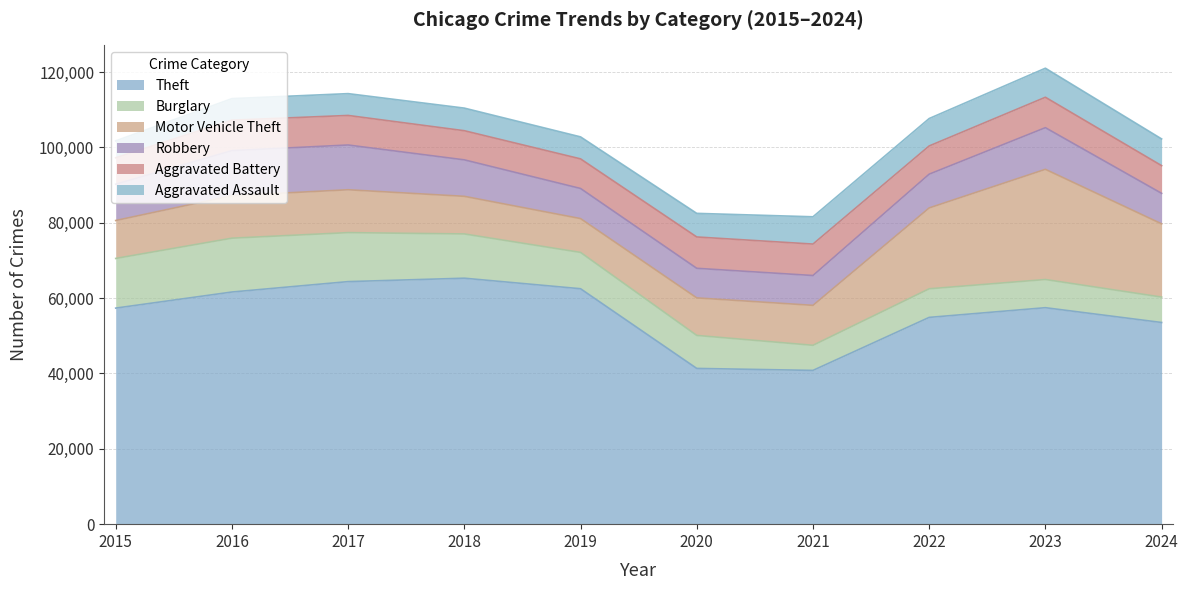

True or false: Theft and Robbery cross at least once.

False